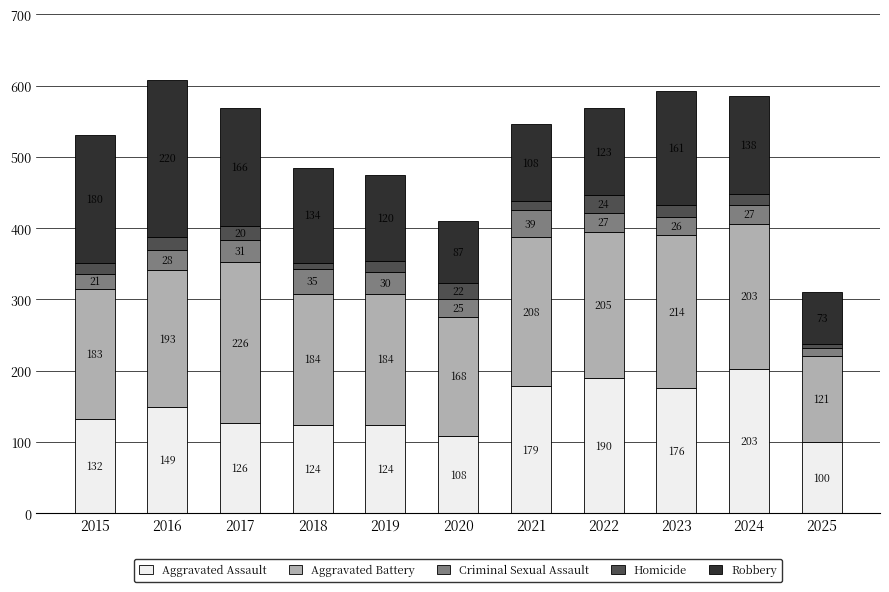

At which label is Aggravated Assault closest to 151?

2016